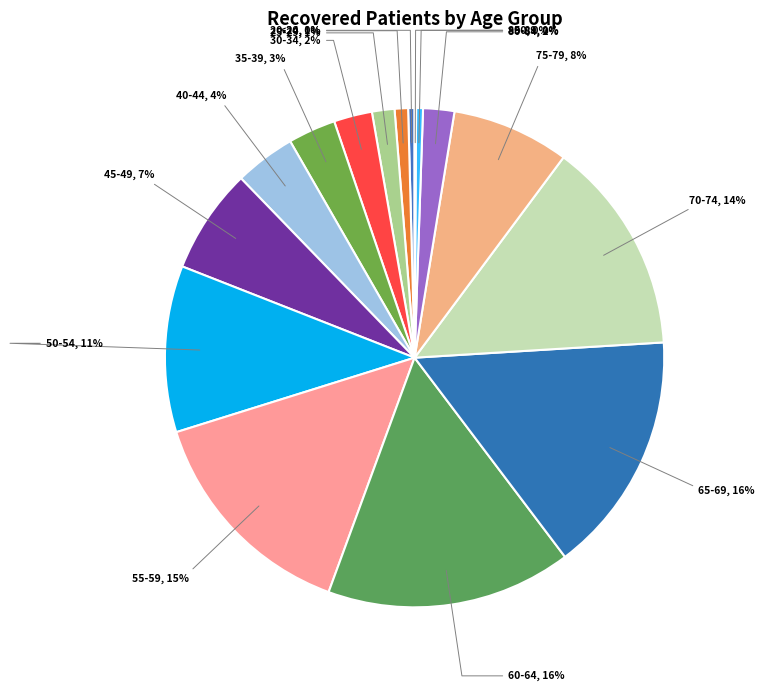

To the nearest percent, what is the average slice percentage?

6%